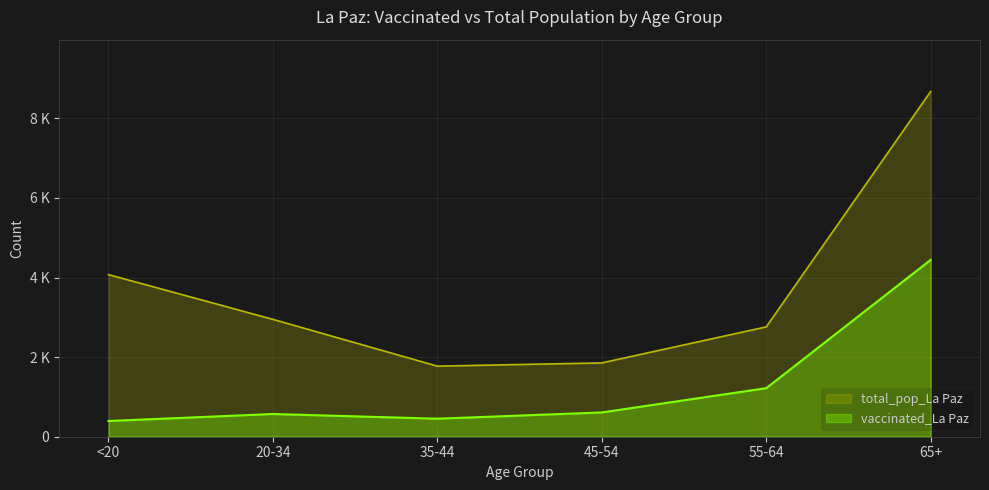

Between 20-34 and 45-54, which is larger?

45-54